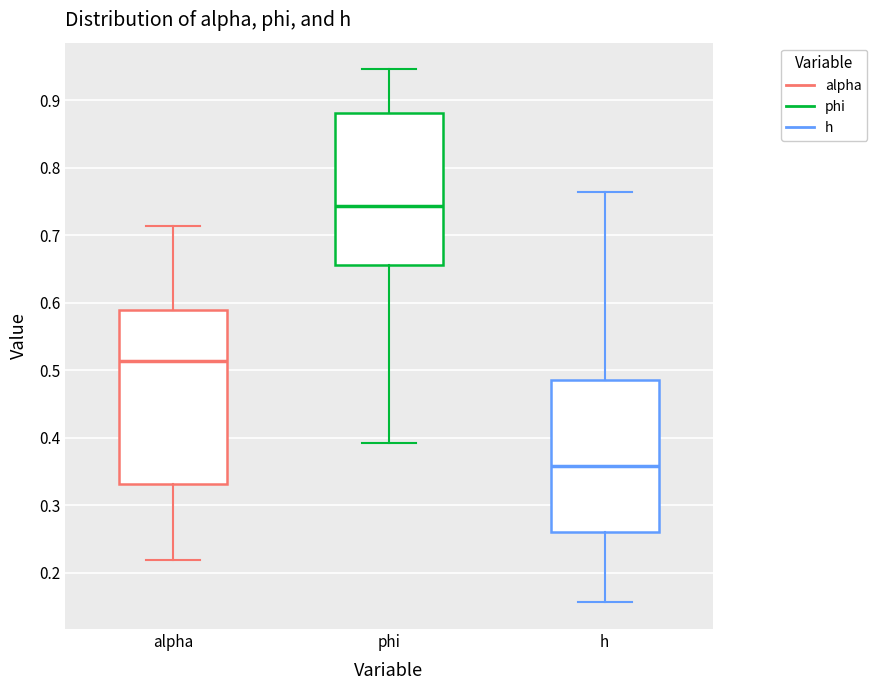

Where is the upper edge of the box for phi on the y-axis? The values are not printed on the chart, so give them approximately, as read against the axis.

0.88